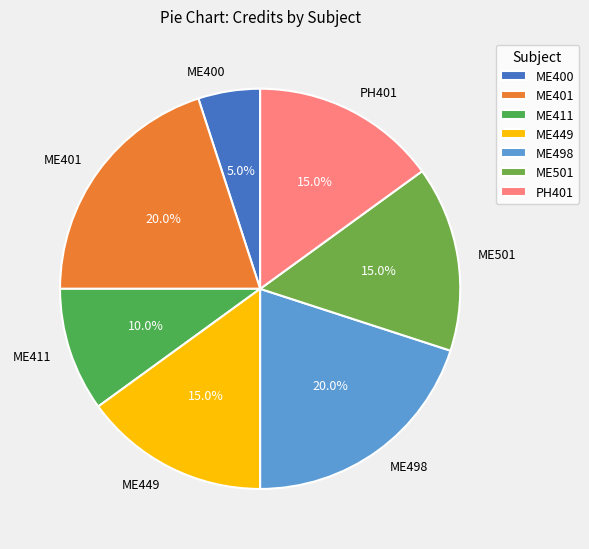

Does ME501 represent more than half of the total?

No